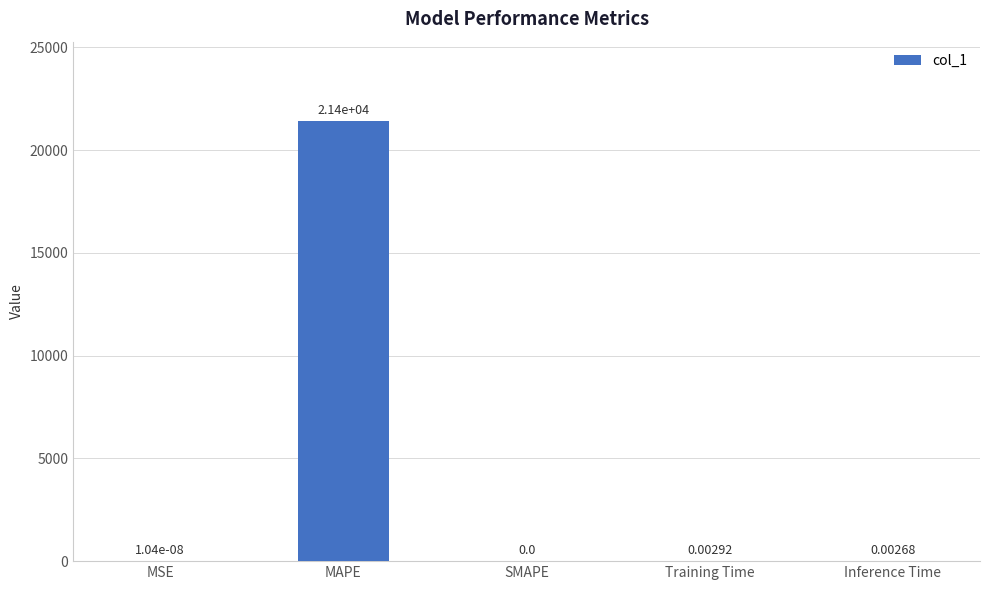

At which label is the value closest to 10708?

Training Time